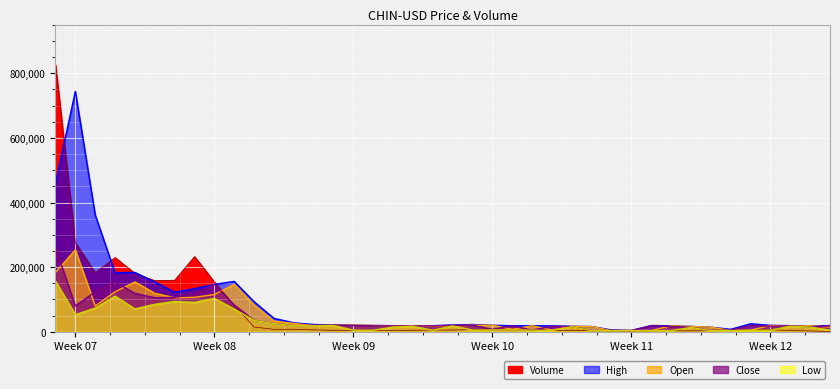

What is the maximum value for Open?

253427.2